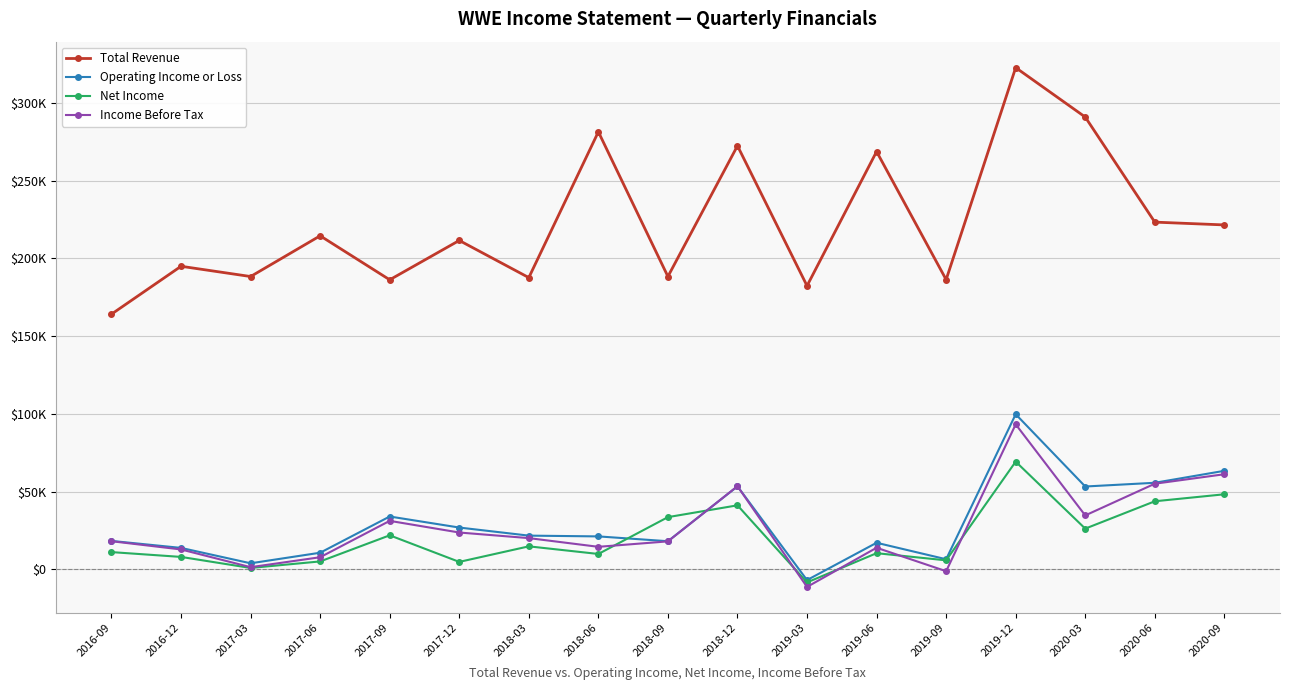

Which series has the largest total across all categories?

Total Revenue